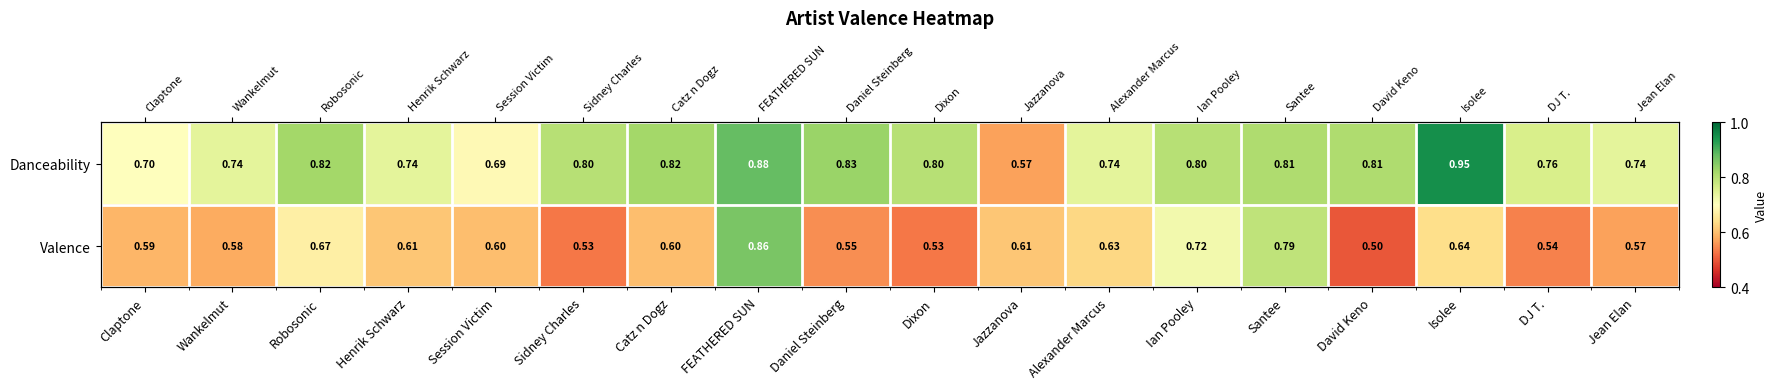

What is the total value across all series at Jean Elan?

1.3